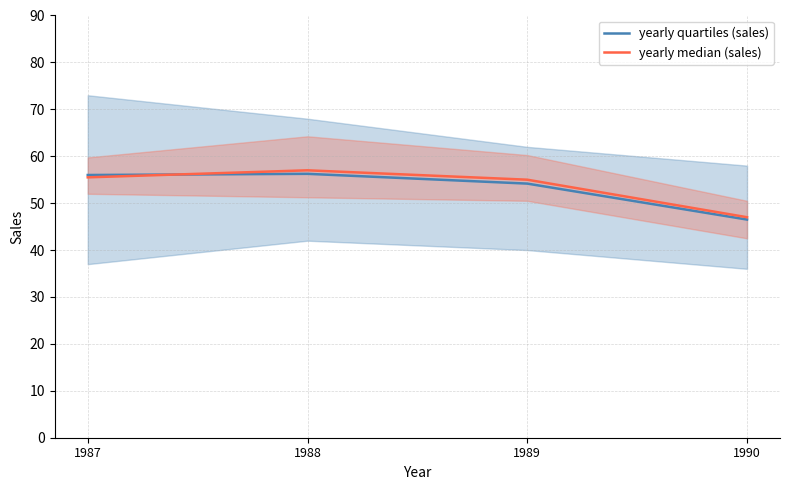

What is the value of the yearly median (sales) point at the 3rd from the left?

55.0